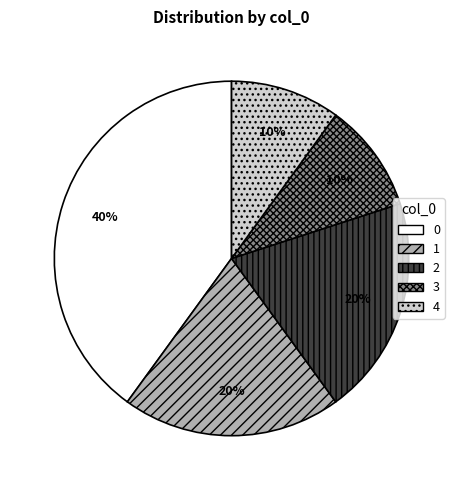

To the nearest percent, what is the difference between the largest and smallest slice percentages?

30%